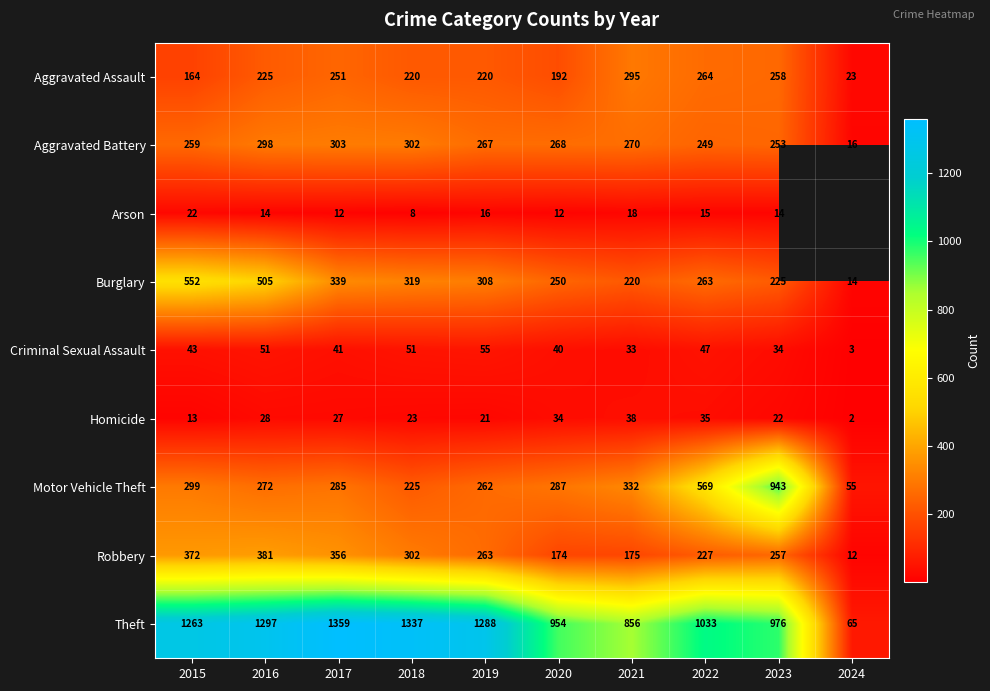

Is the value of Theft at 2017 greater than the value of Arson at 2021?

Yes